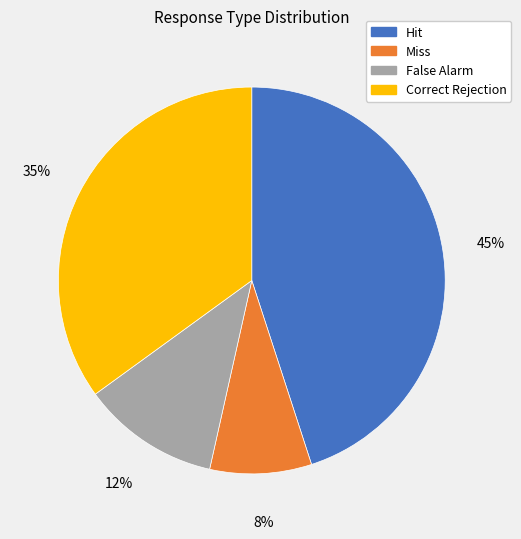

The Hit slice represents 45% of the pie. True or false?

True